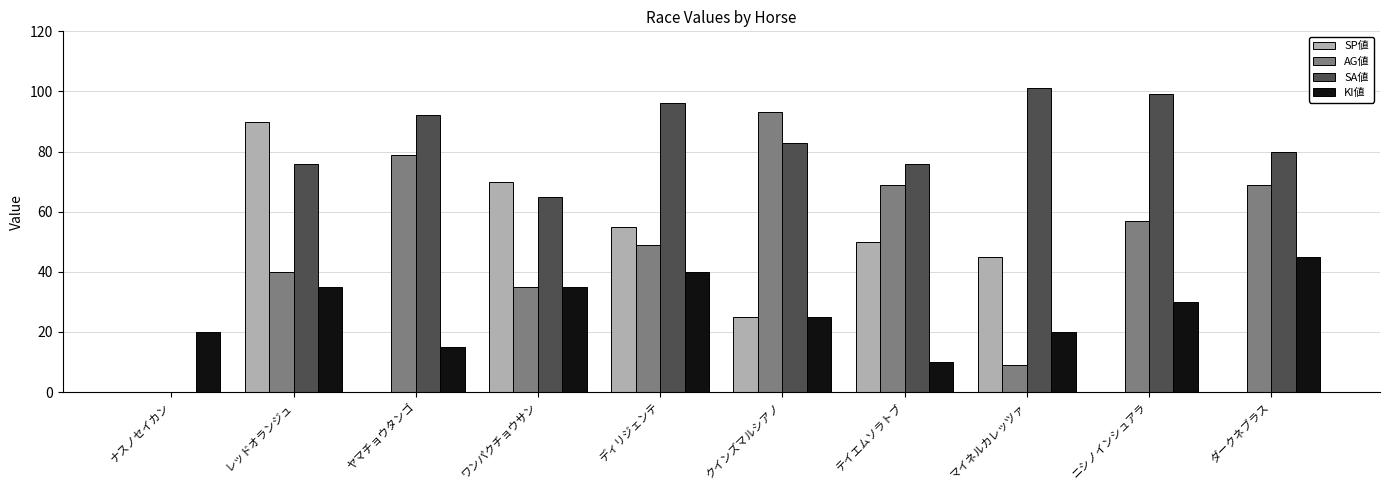

At which label does AG値 first exceed 57?

ヤマチョウタンゴ